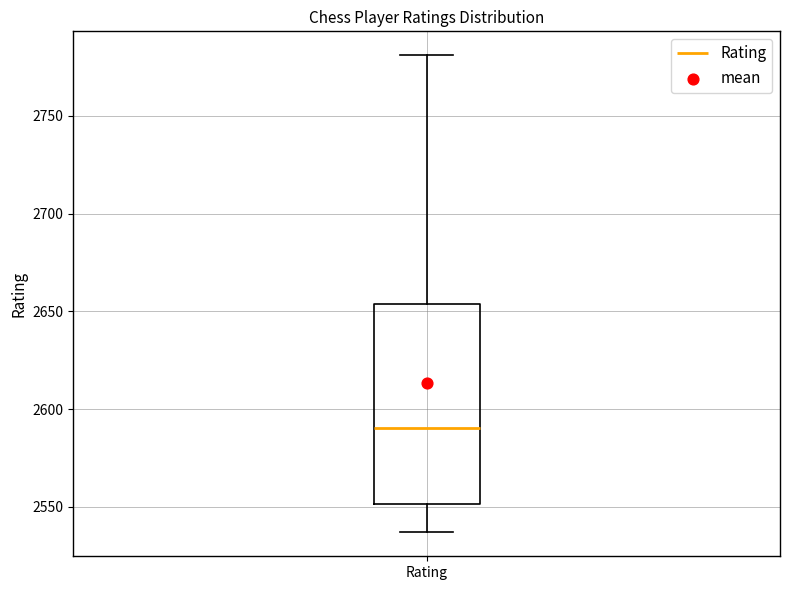

Where does the lower whisker of the box for Rating end on the y-axis? The values are not printed on the chart, so give them approximately, as read against the axis.

2535